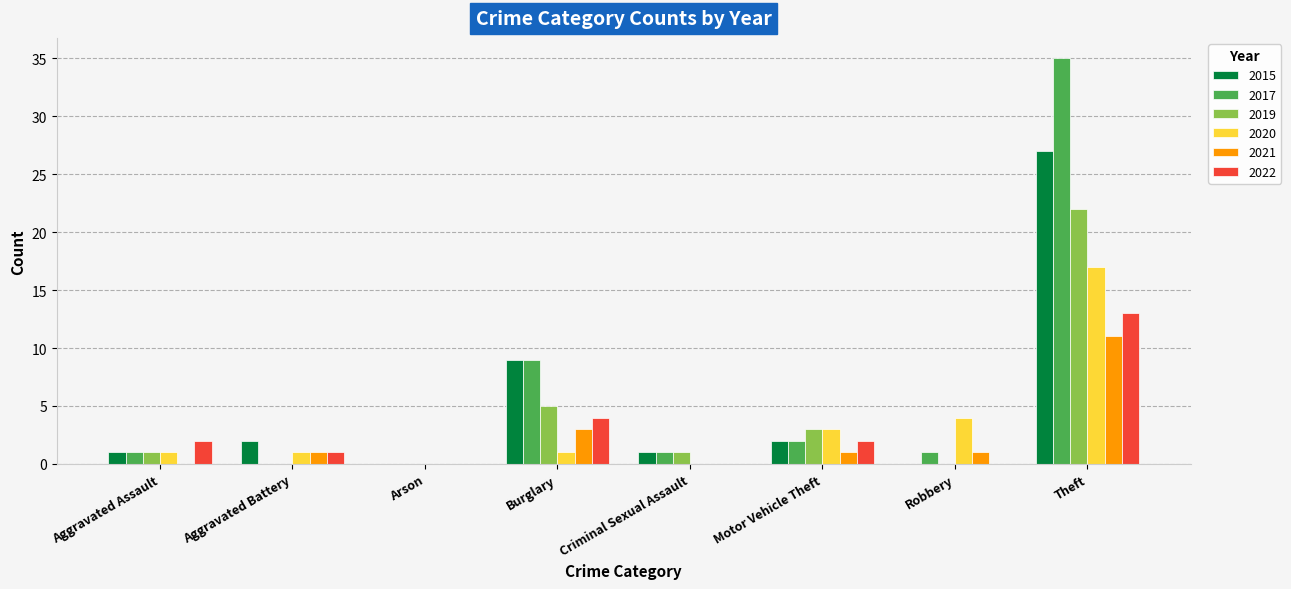

What is the difference between the 2021 values at Robbery and Criminal Sexual Assault?

1